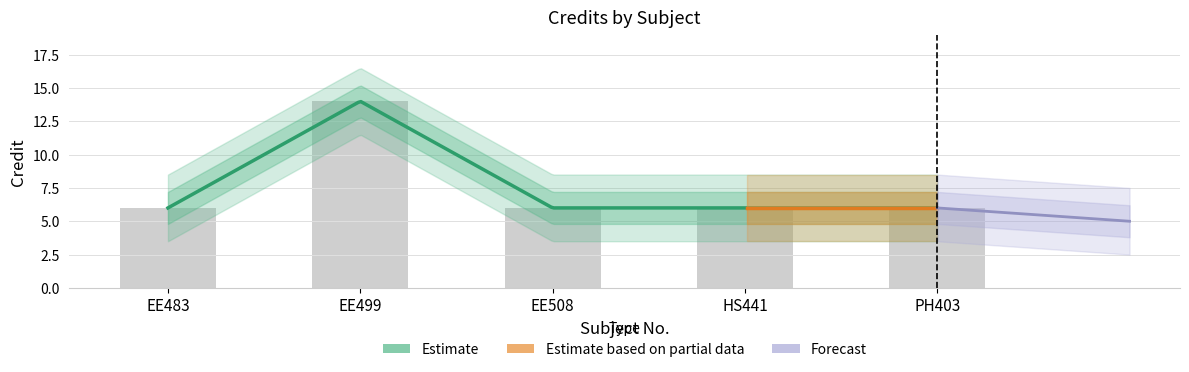

Which category has the highest value across all series?

EE499